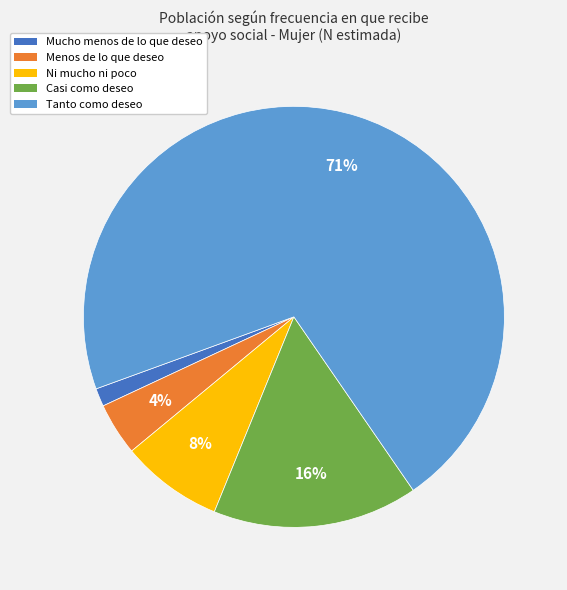

What is the smallest slice in the pie chart?

Mucho menos de lo que deseo